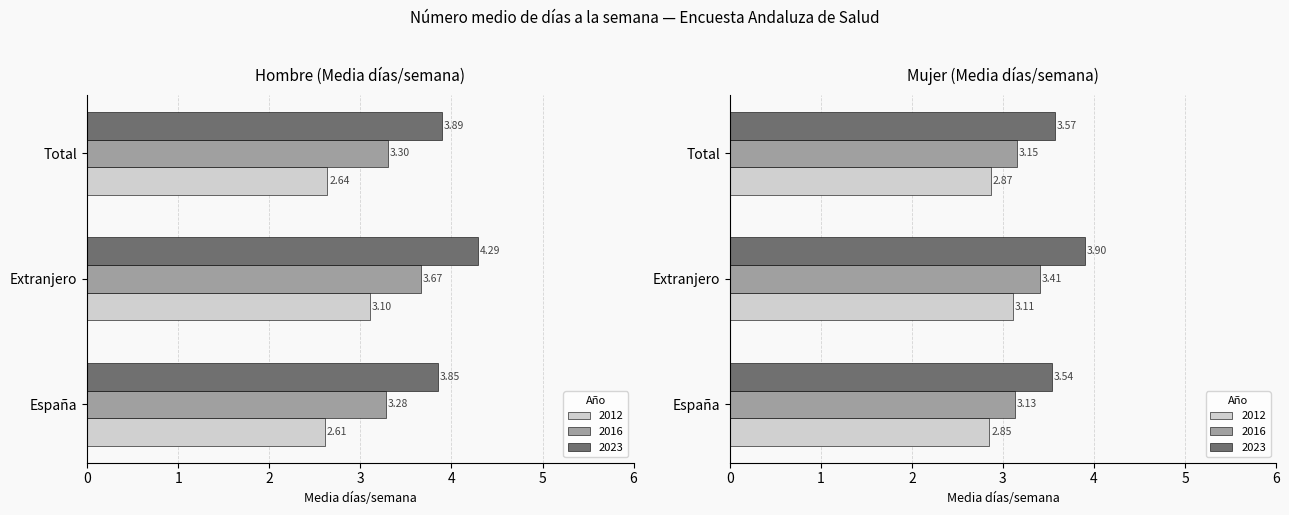

How many groups of bars are there?

3